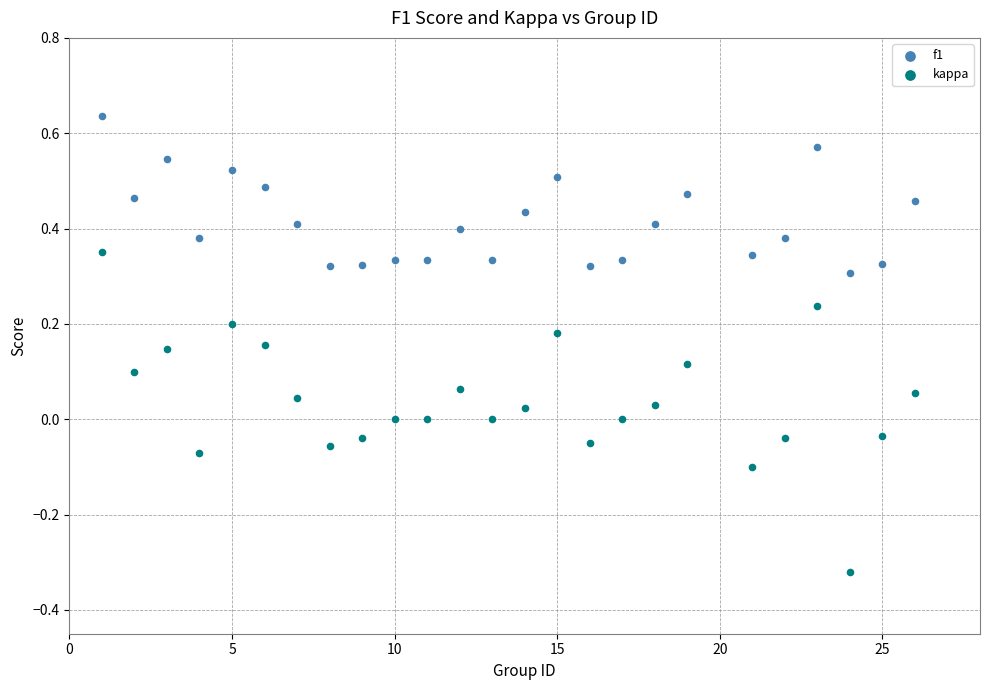

Which series has the largest Y range (max minus min)?

kappa